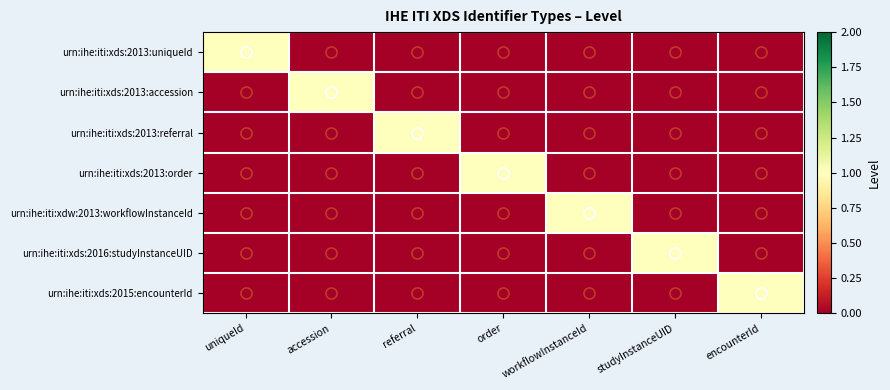

Count the number of categories in the chart.

7